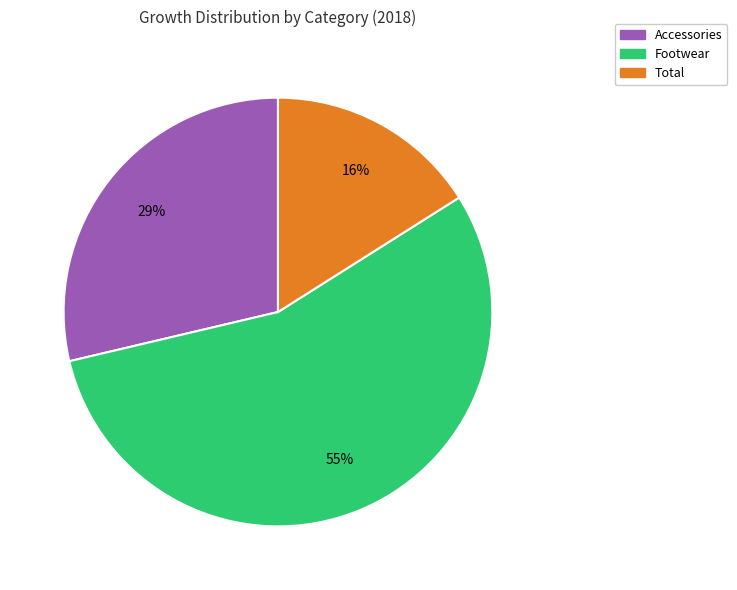

To the nearest percent, what is the difference between the largest and smallest slice percentages?

39%